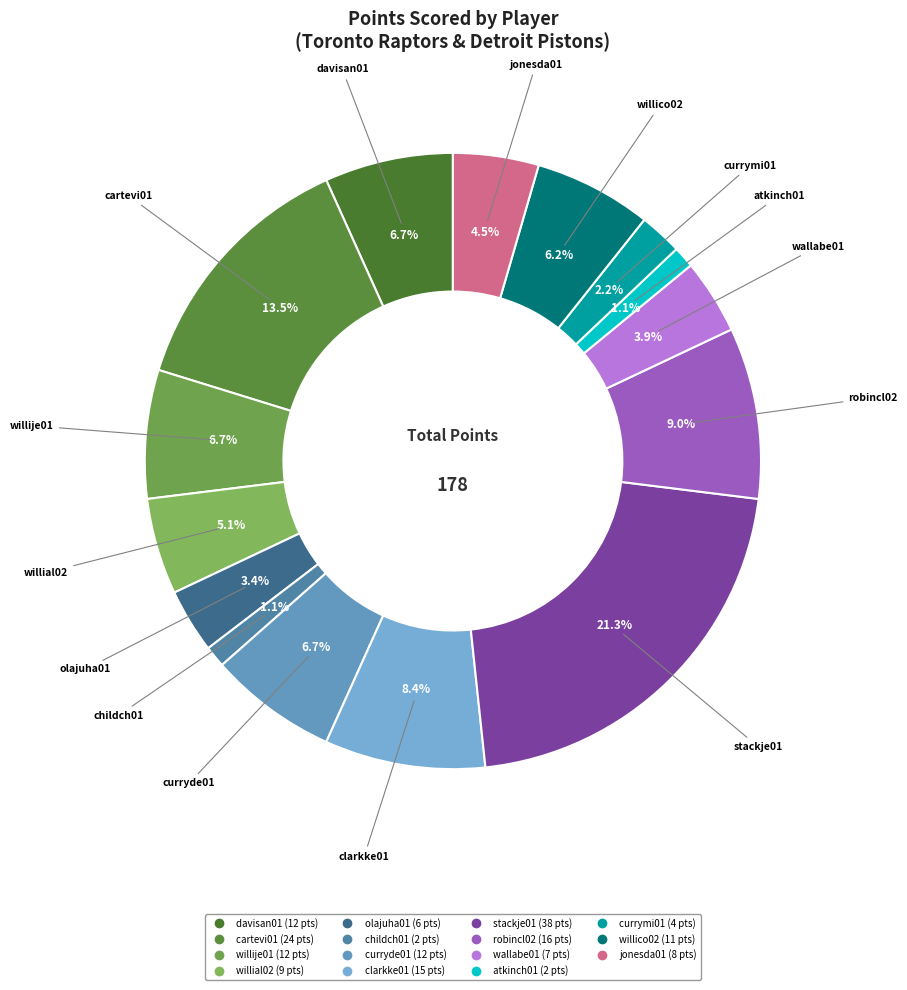

Which category has the biggest portion of the pie?

stackje01